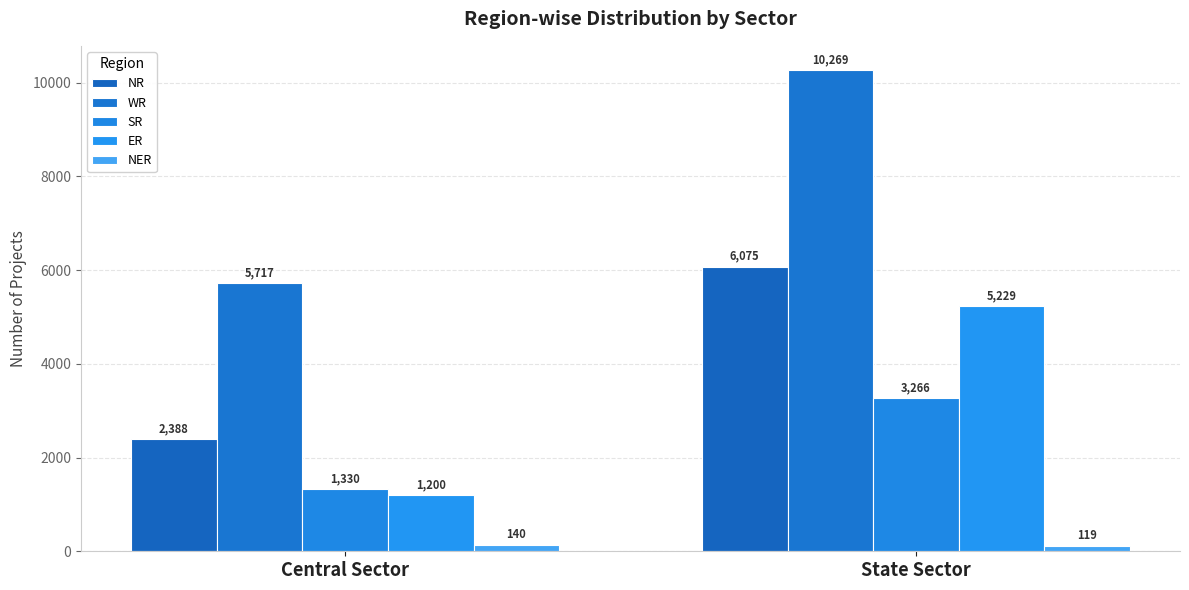

Count the SR values in the range 1330 to 3266.

2